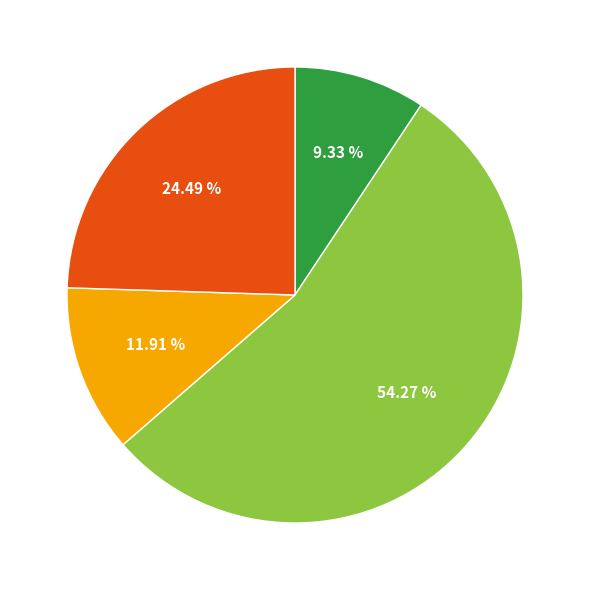

Is there a majority slice in this chart?

Yes